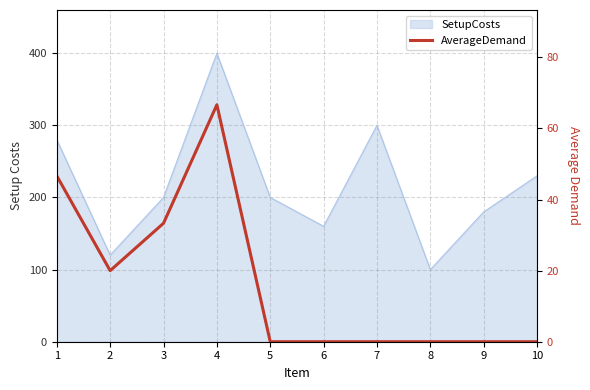

Where is the data nearest to the value 33?

3